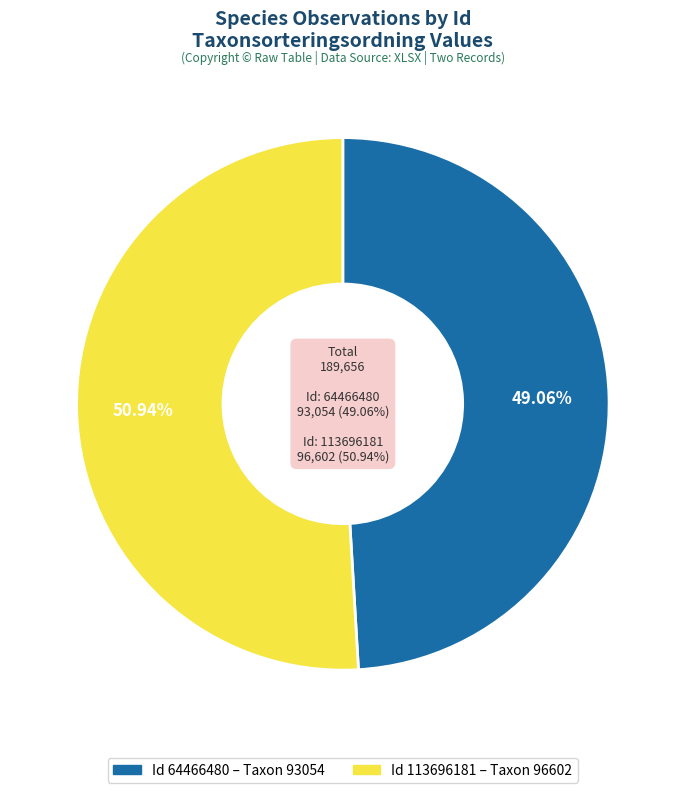

Is there a majority slice in this chart?

Yes